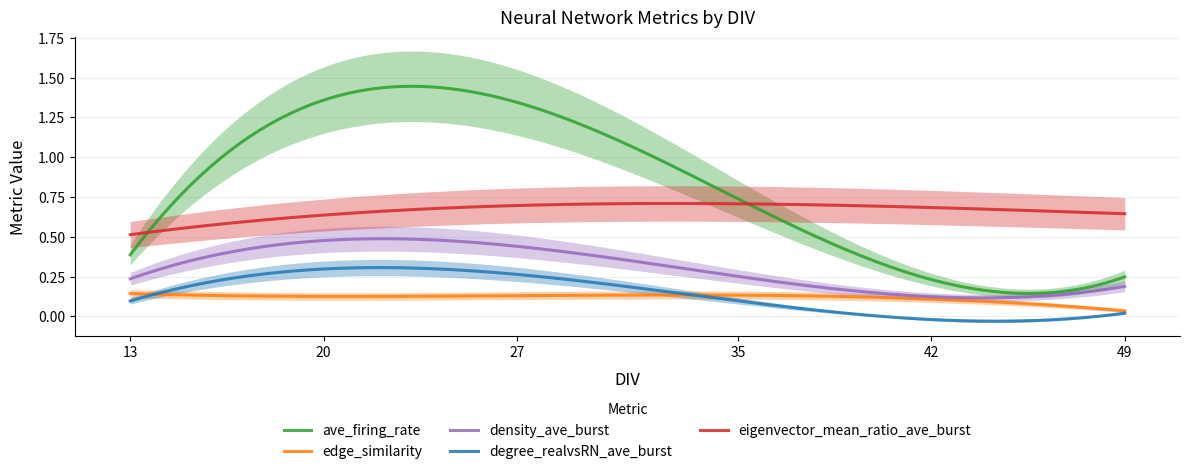

True or false: eigenvector_mean_ratio_ave_burst and degree_realvsRN_ave_burst intersect in this chart.

False